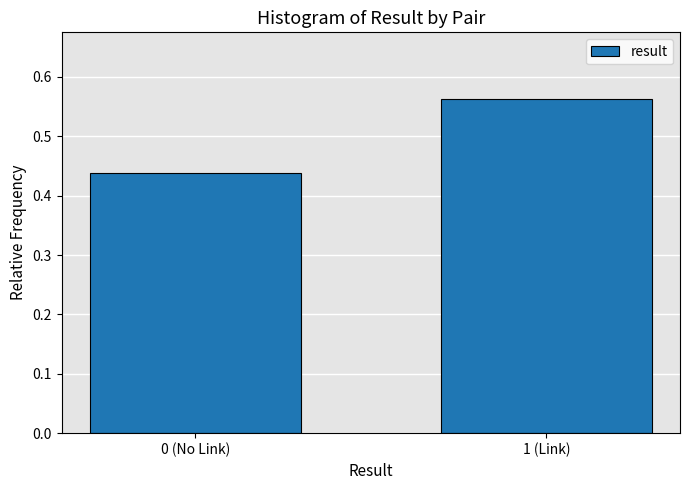

What is the change in value from 0 (No Link) to 1 (Link)?

+0.1